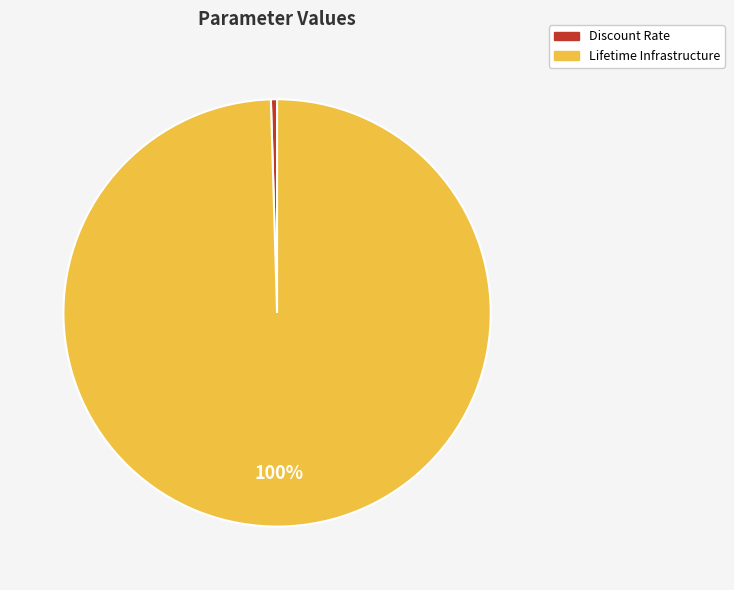

How many slices are in this pie chart?

2